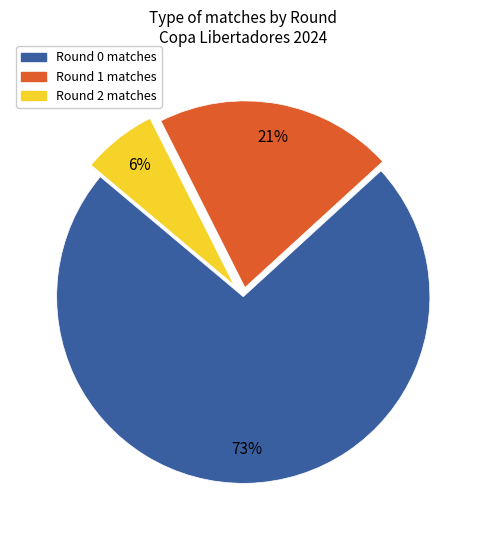

Is there any slice that represents more than half of the pie?

Yes